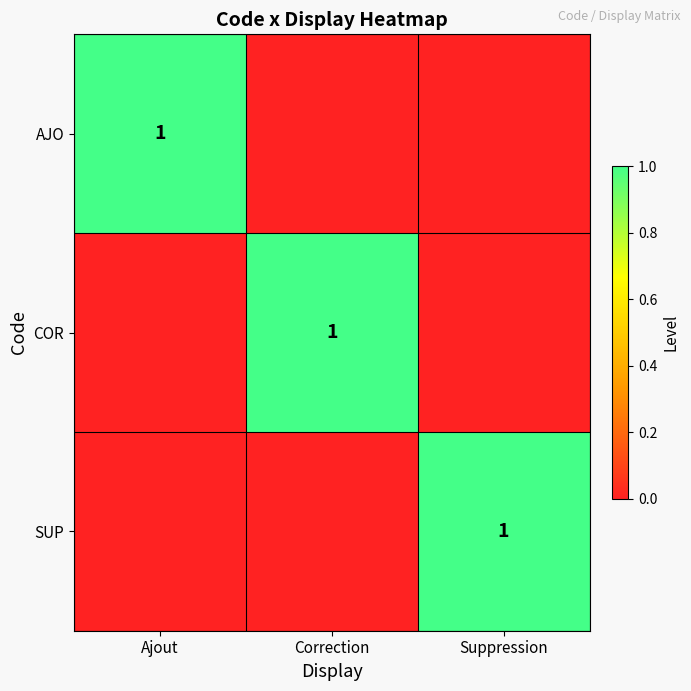

The value of COR at Correction is 1. True or false?

True